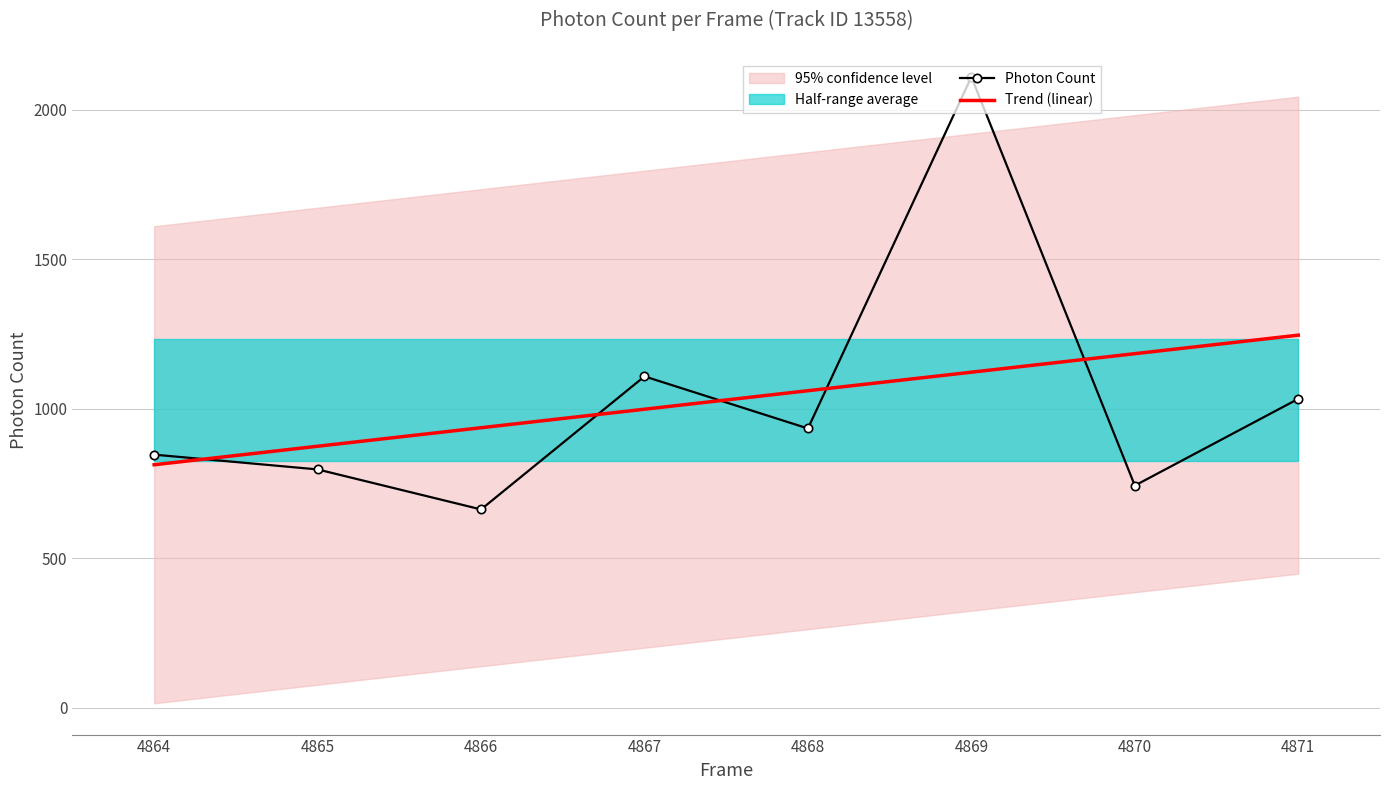

Reading right to left, extract all data points from this chart.

Photon Count: 4871=1033.5	4870=743.5	4869=2109.7	4868=934.4	4867=1108.6	4866=663.8	4865=797.6	4864=847.0
Trend (linear): 4871=1246.4	4870=1184.5	4869=1122.6	4868=1060.7	4867=998.8	4866=936.9	4865=875.0	4864=813.1